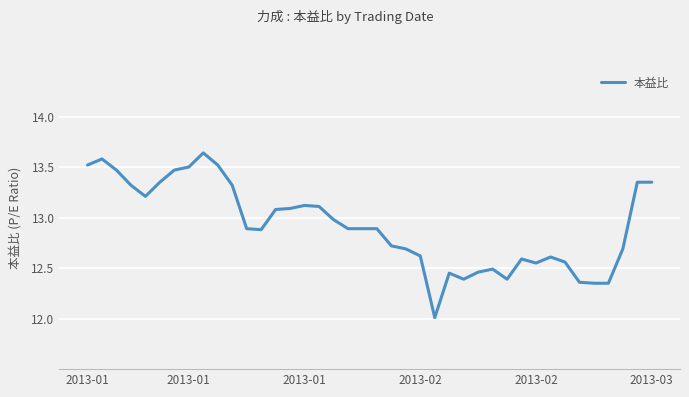

What is the minimum value shown in the chart?

12.0